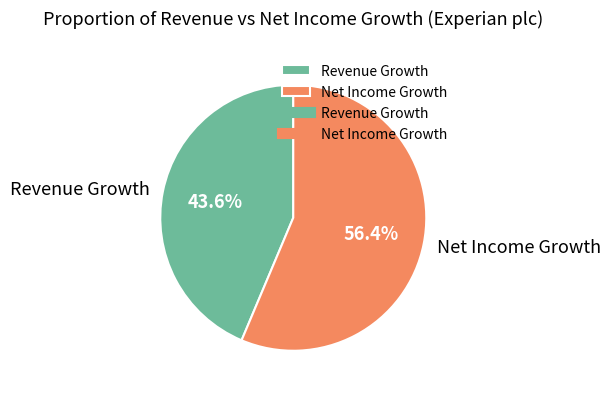

Rank the categories by value from highest to lowest.

Net Income Growth, Revenue Growth